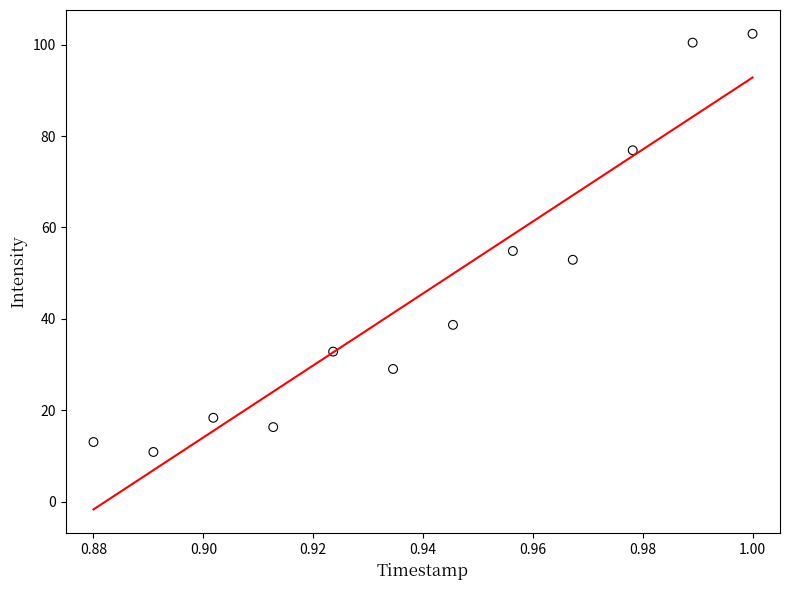

What Y value in the scatter plot is closest to 56?

54.9